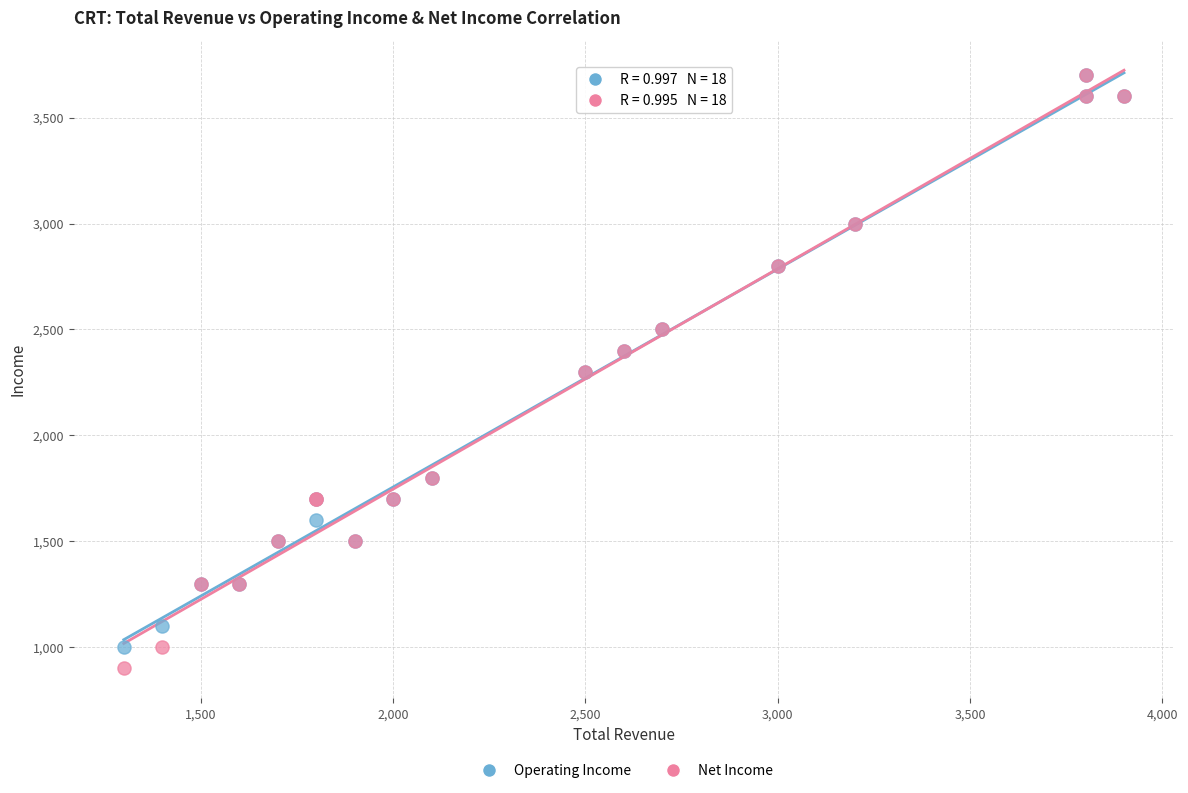

What are all the series names shown in the legend?

Operating Income, Net Income